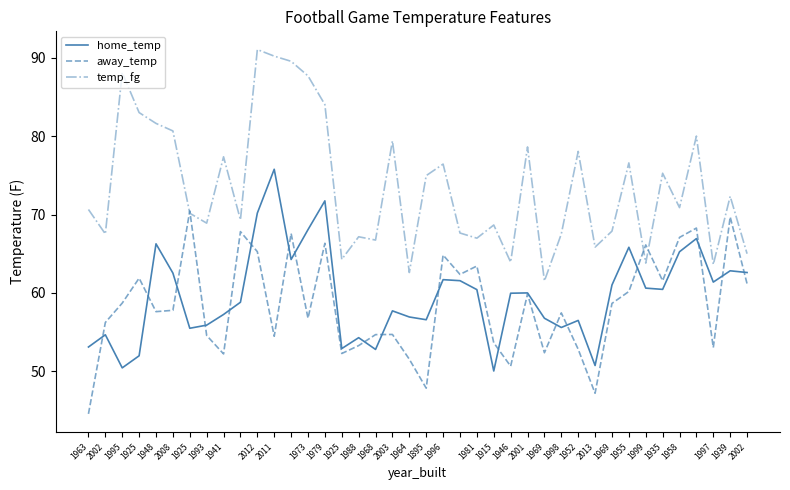

Which series has the widest spread of values?

temp_fg